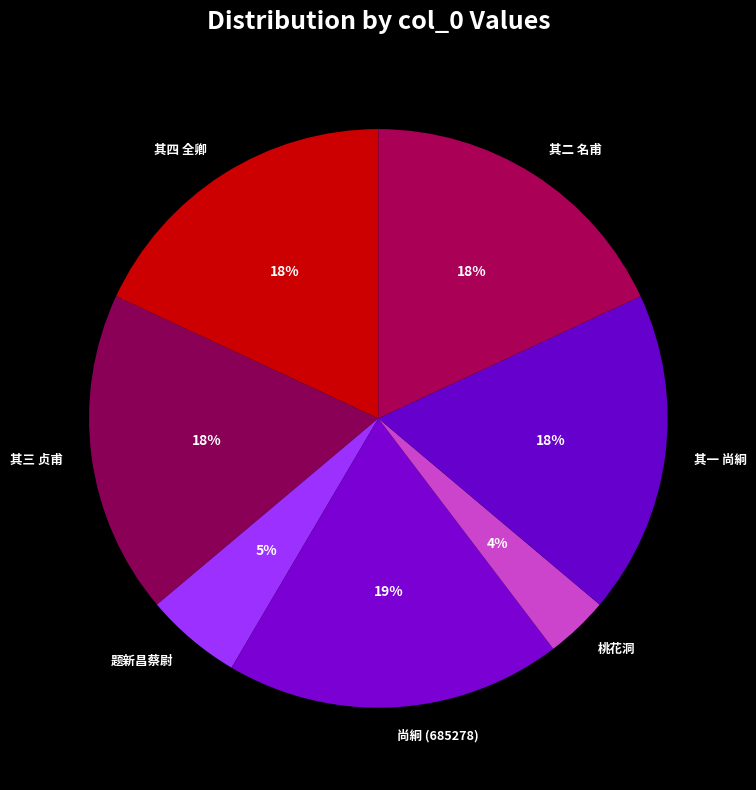

How many segments does this pie chart have?

7